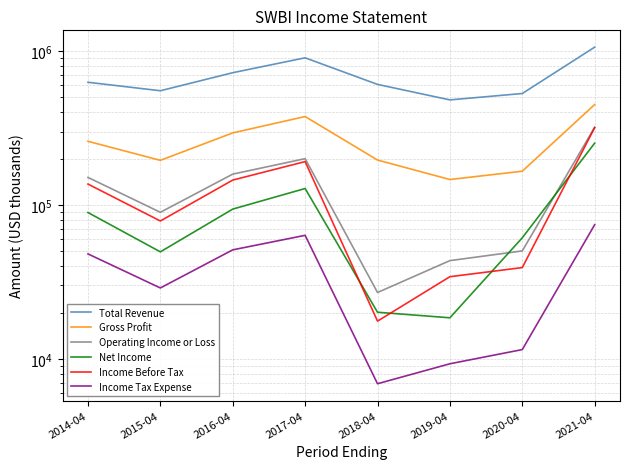

What is the average value of the Net Income series?

89075